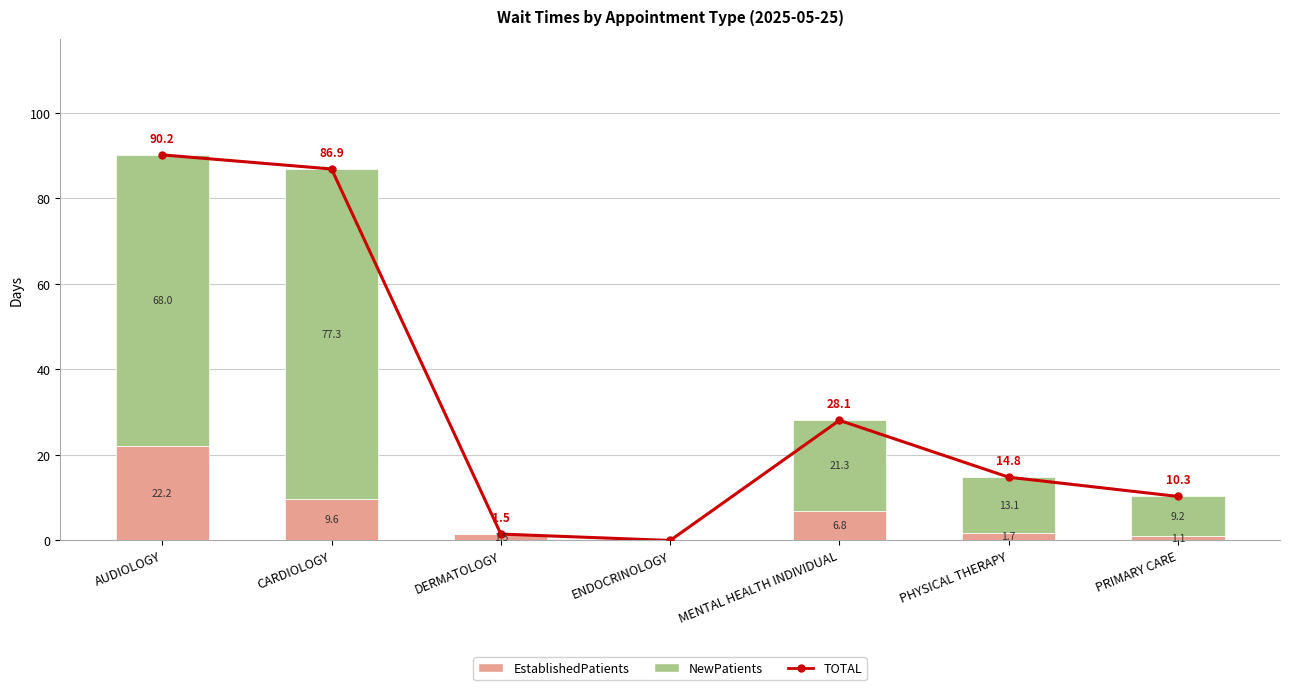

Rank the series by their maximum value, from lowest to highest.

EstablishedPatients, NewPatients, TOTAL